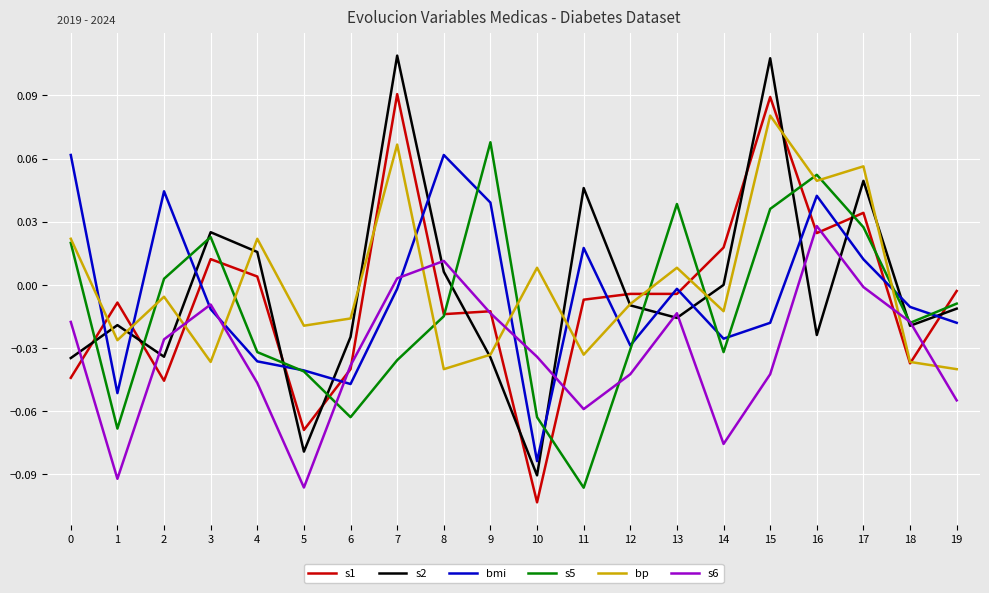

Which category has the highest value in the bp series?

15